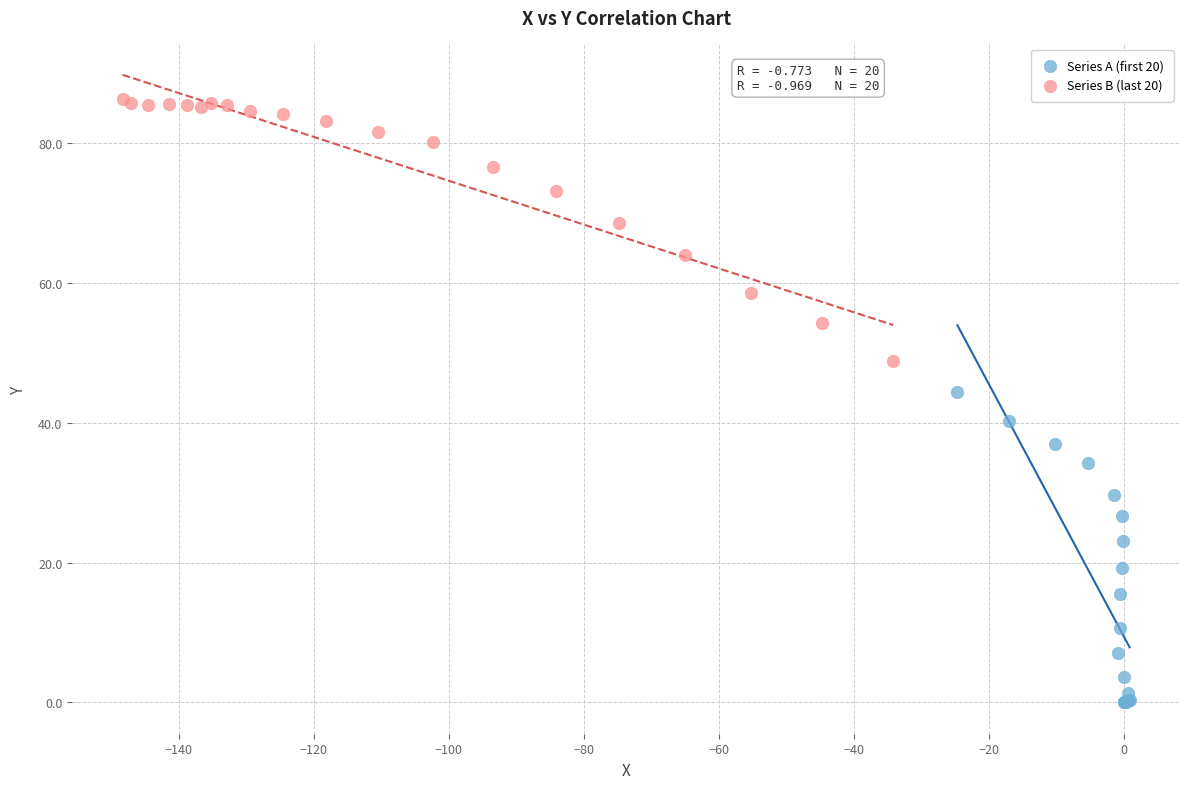

Which series reaches the minimum Y coordinate?

Series A (first 20)